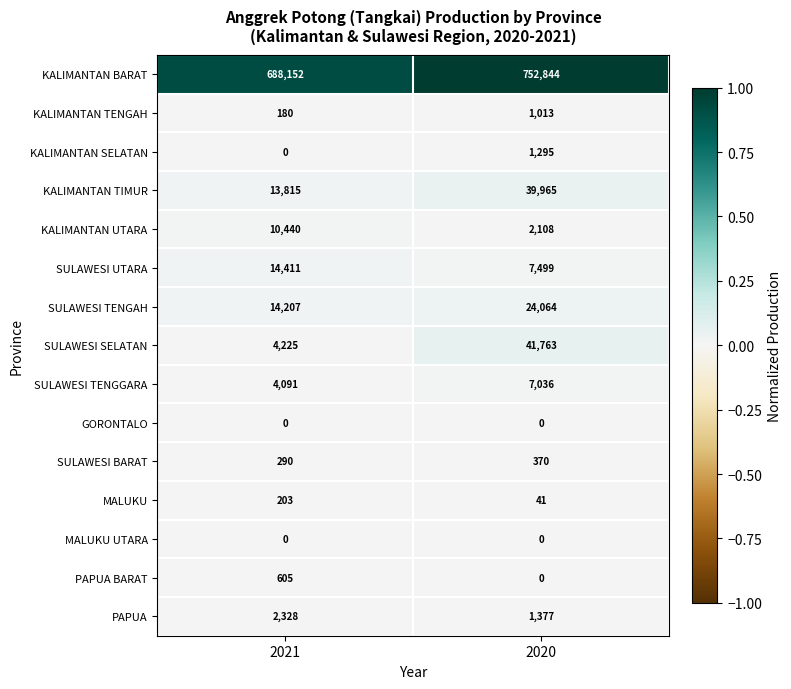

List the labels in order of MALUKU value, smallest first.

2020, 2021